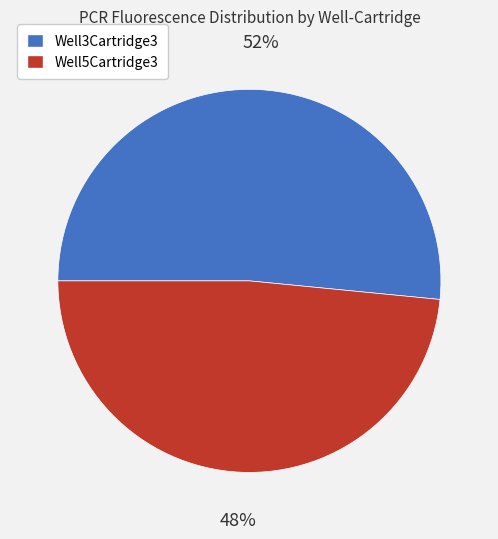

The Well3Cartridge3 slice represents 41% of the pie. True or false?

False